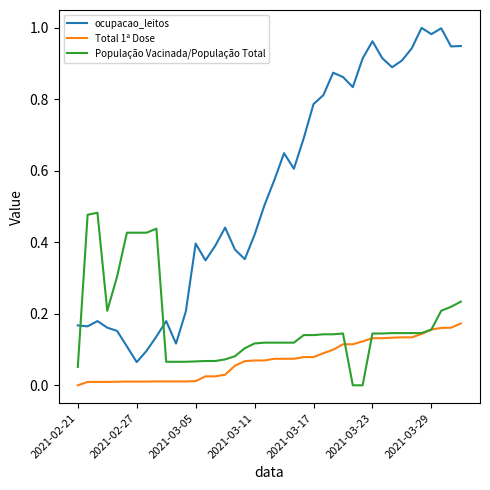

Which series has the widest spread of values?

ocupacao_leitos